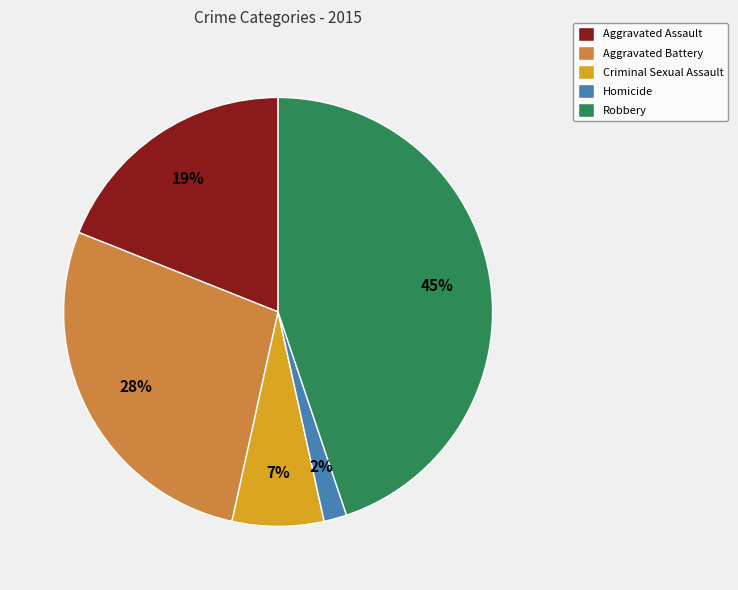

True or false: Homicide accounts for 2% of the total.

True